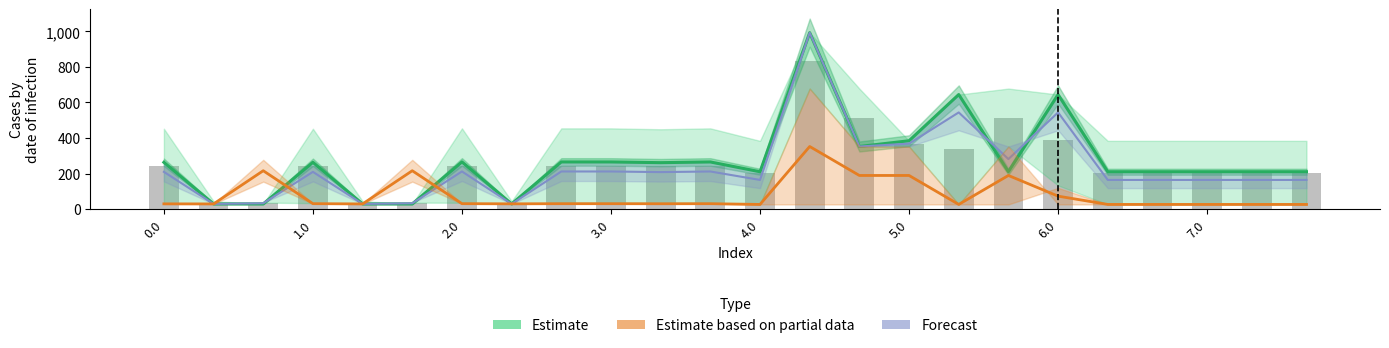

At which category is the sum across all series the highest?

13